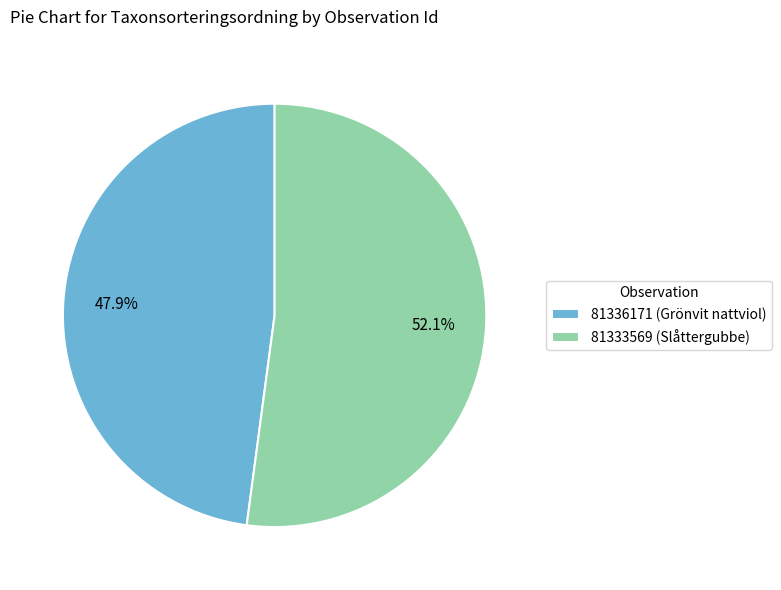

To the nearest percent, what is the combined percentage of 81333569 (Slåttergubbe) and 81336171 (Grönvit nattviol)?

100%